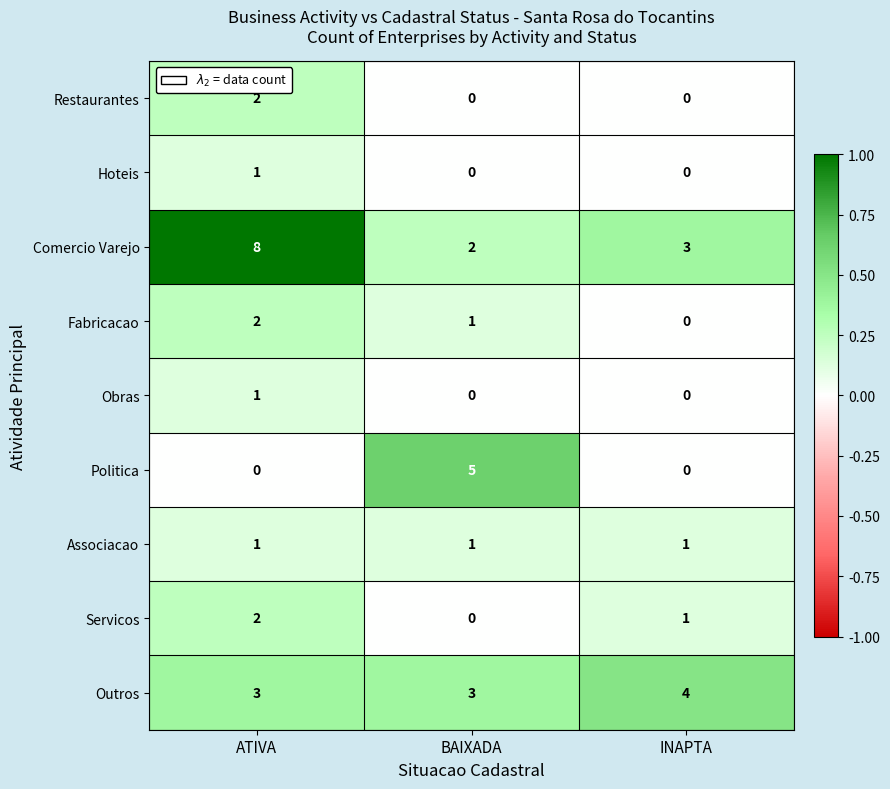

How many data points does each series have?

3